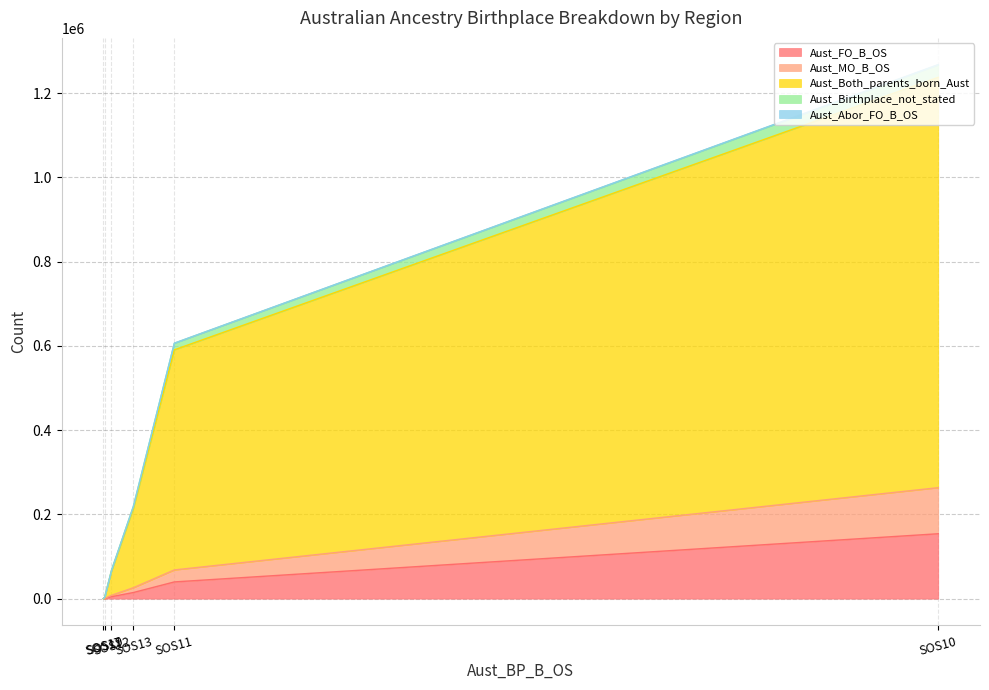

What is the highest value of the Aust_FO_B_OS series?

154055